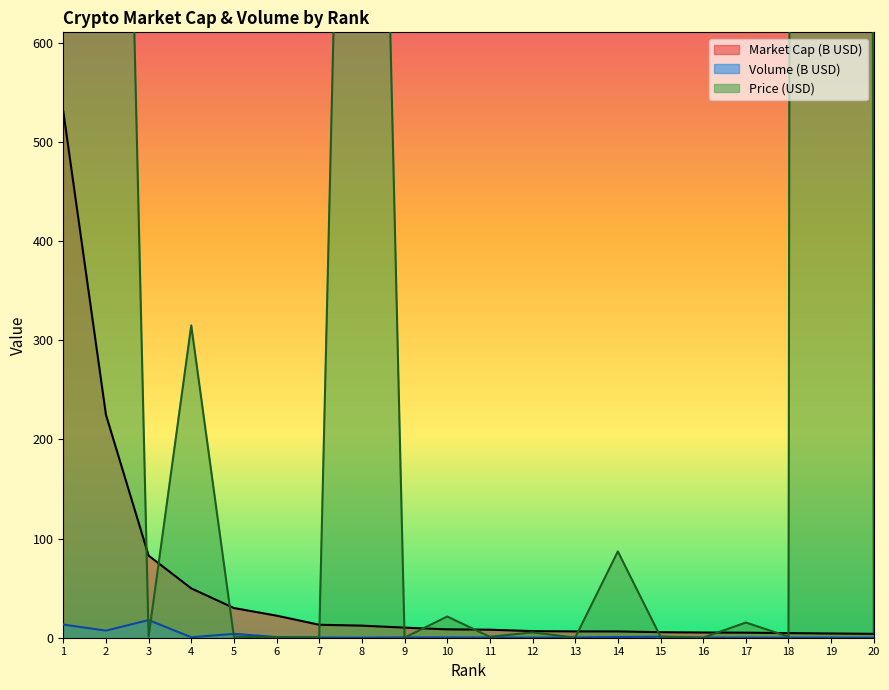

Which series has the widest spread of values?

Price